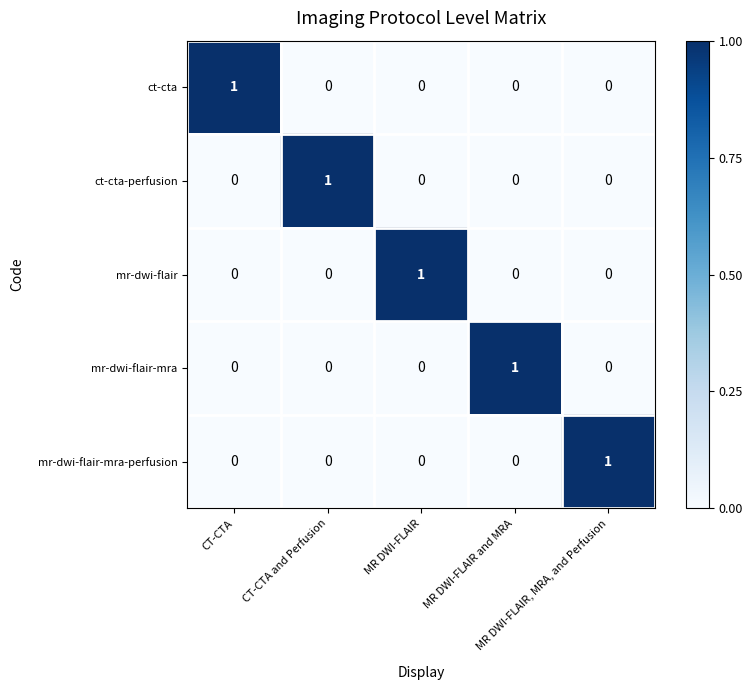

At how many categories does at least one series exceed 0?

5